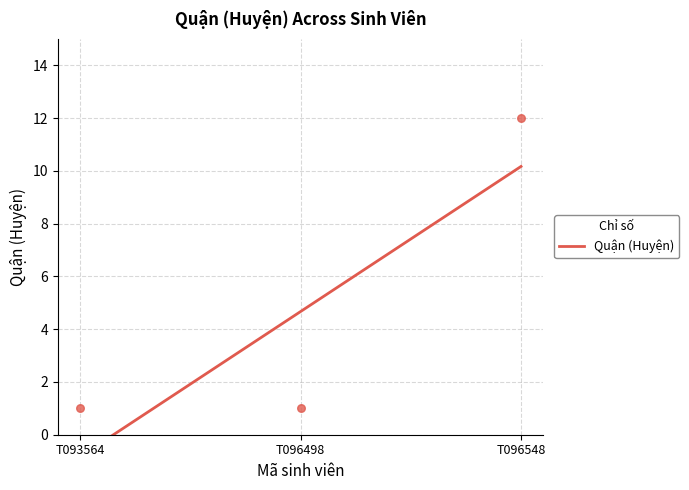

Which has a higher value, T096498 or T093564?

T096498